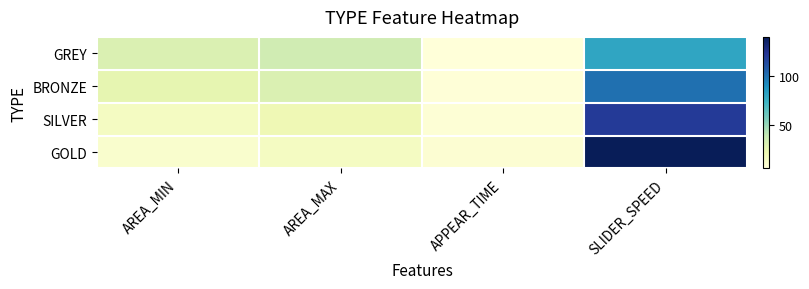

At which category does the chart reach its peak across all series?

SLIDER_SPEED